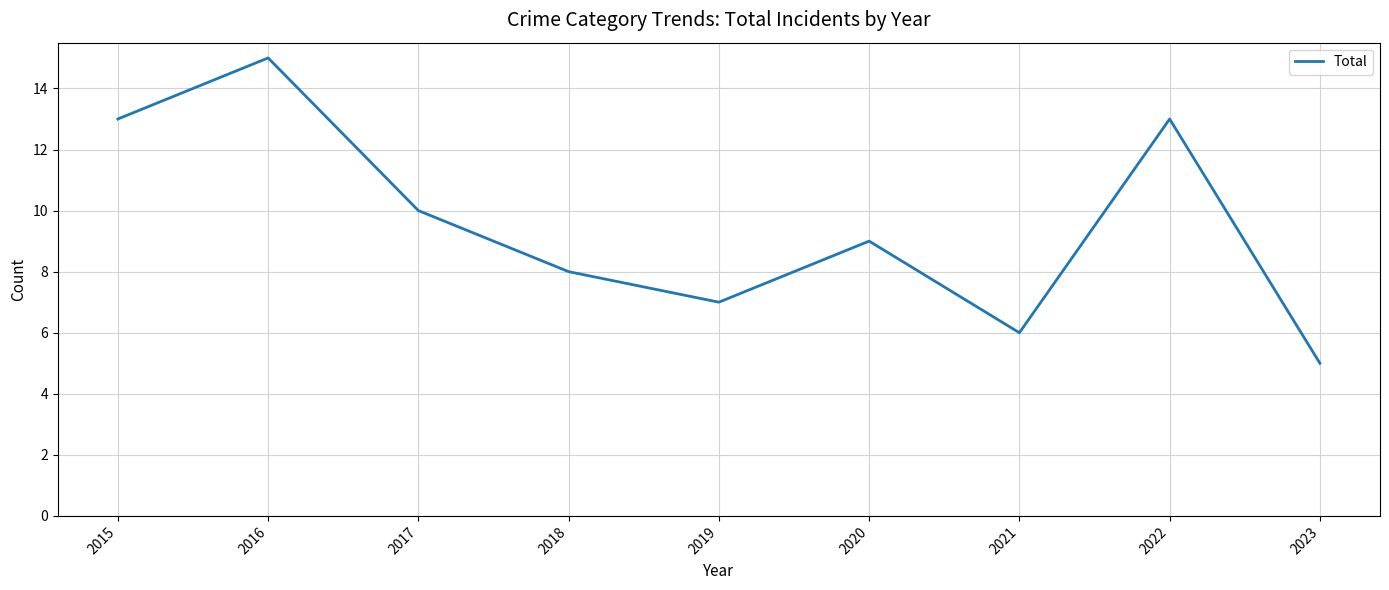

What is the ratio of the value at 2015 to the value at 2017?

1.3